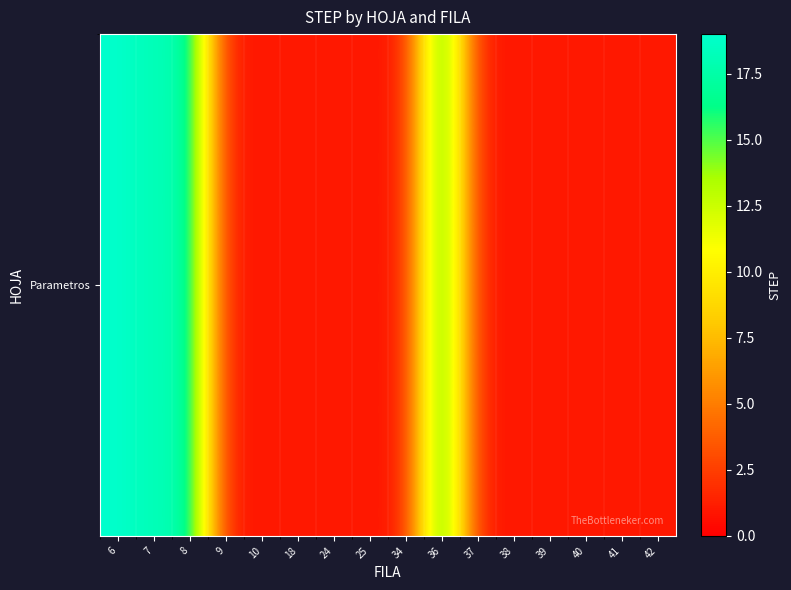

What is the average value?

5